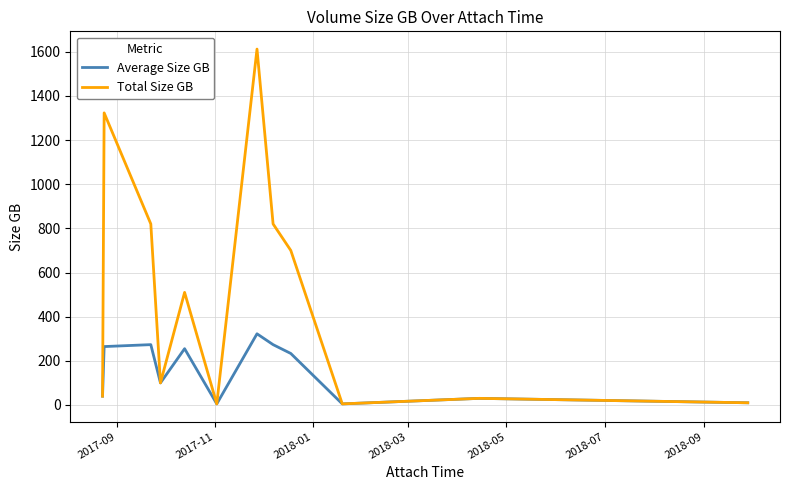

What is the highest value of the Average Size GB series?

322.4